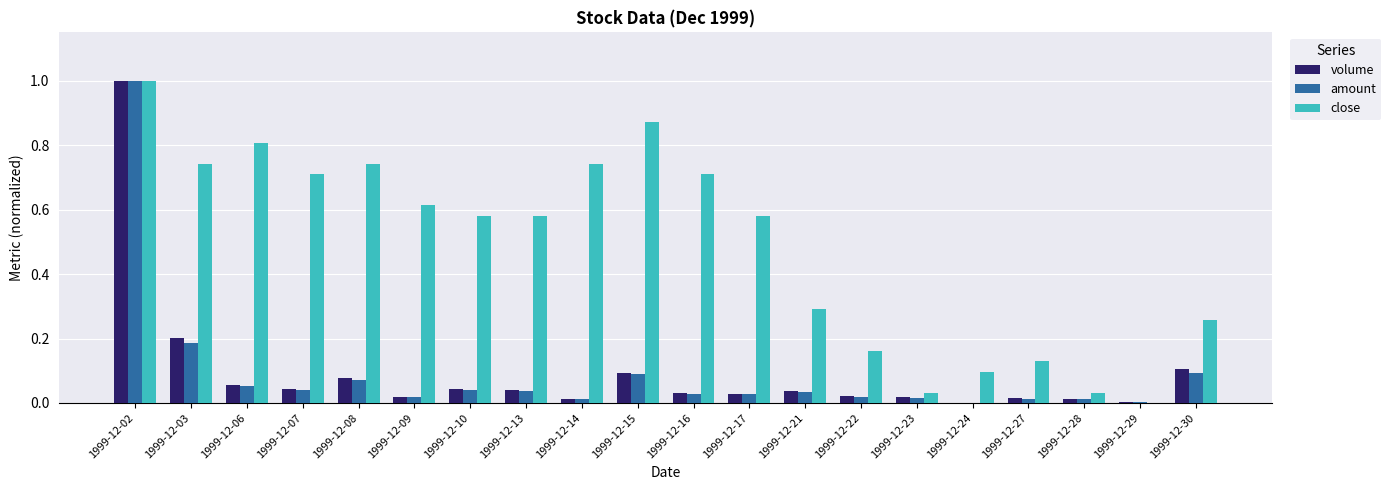

The value of amount at 1999-12-22 is 0.0. True or false?

True